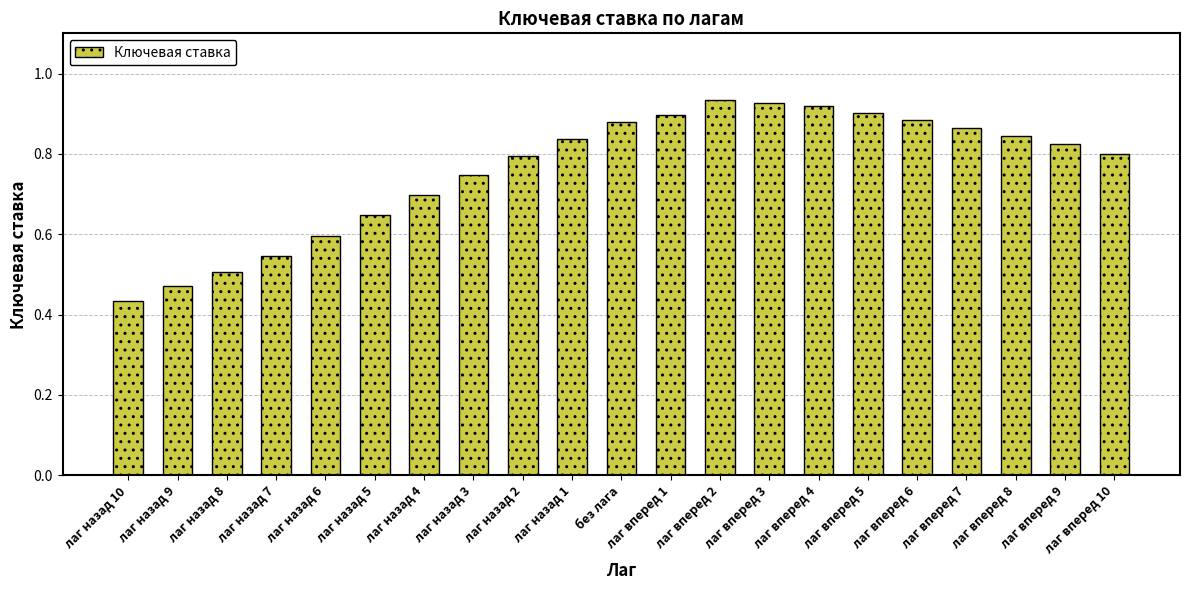

Does the chart contain any negative values?

No